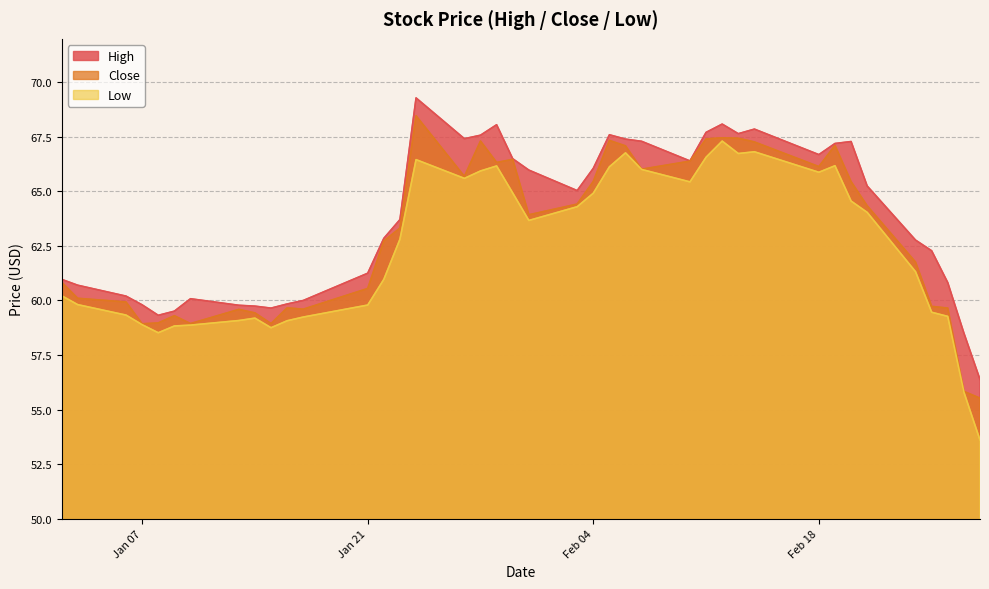

What is the value of the Low point at the 40th from the left?

53.6